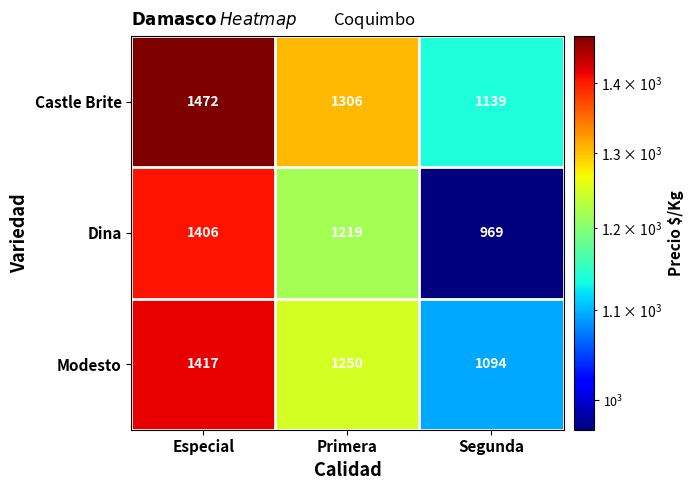

Rank the series by their average value, from lowest to highest.

Dina, Modesto, Castle Brite